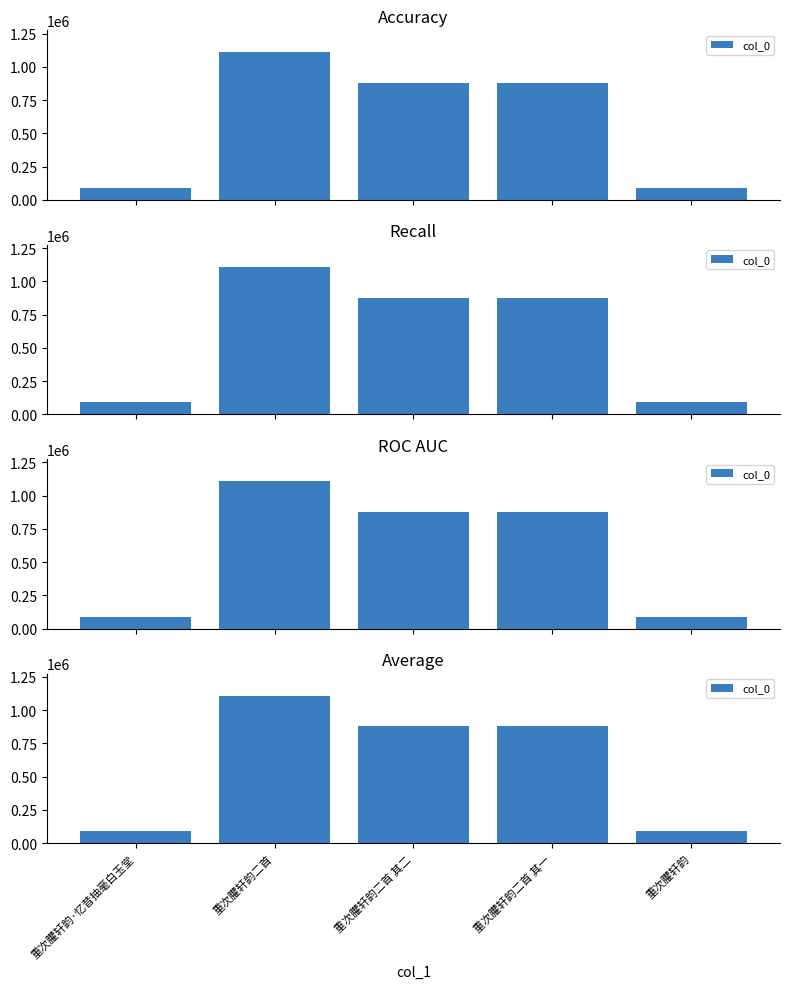

Where is the data nearest to the value 599106?

重次臞轩韵二首 其二